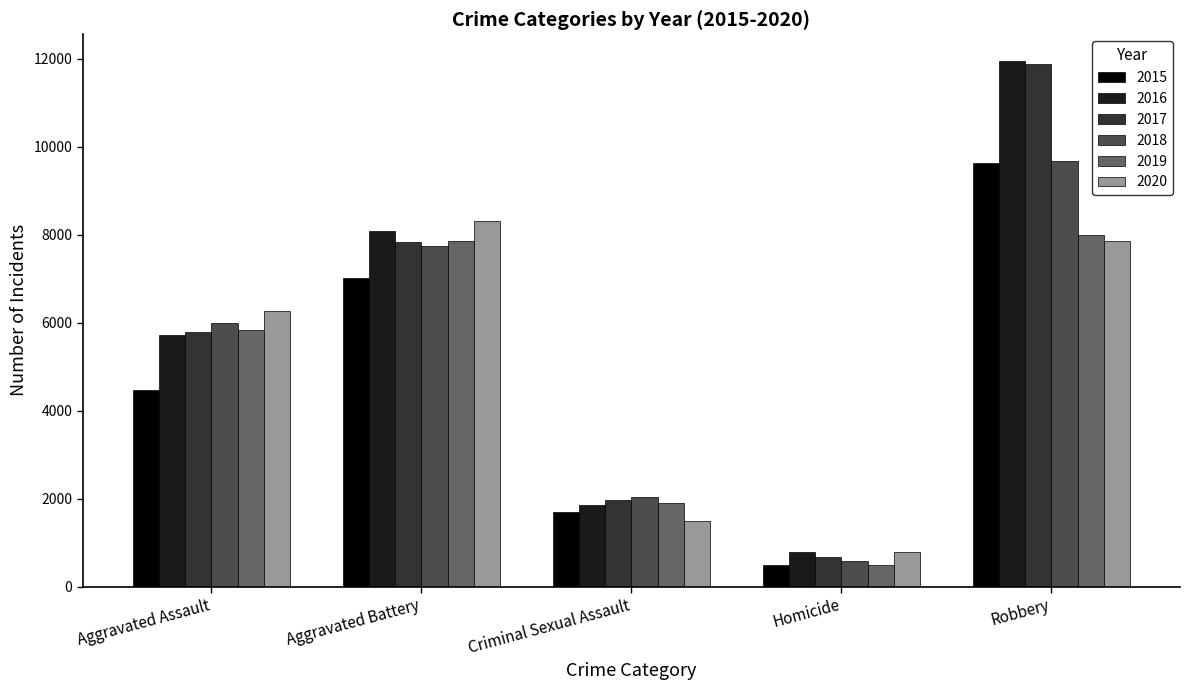

List the labels in order of 2020 value, smallest first.

Homicide, Criminal Sexual Assault, Aggravated Assault, Robbery, Aggravated Battery